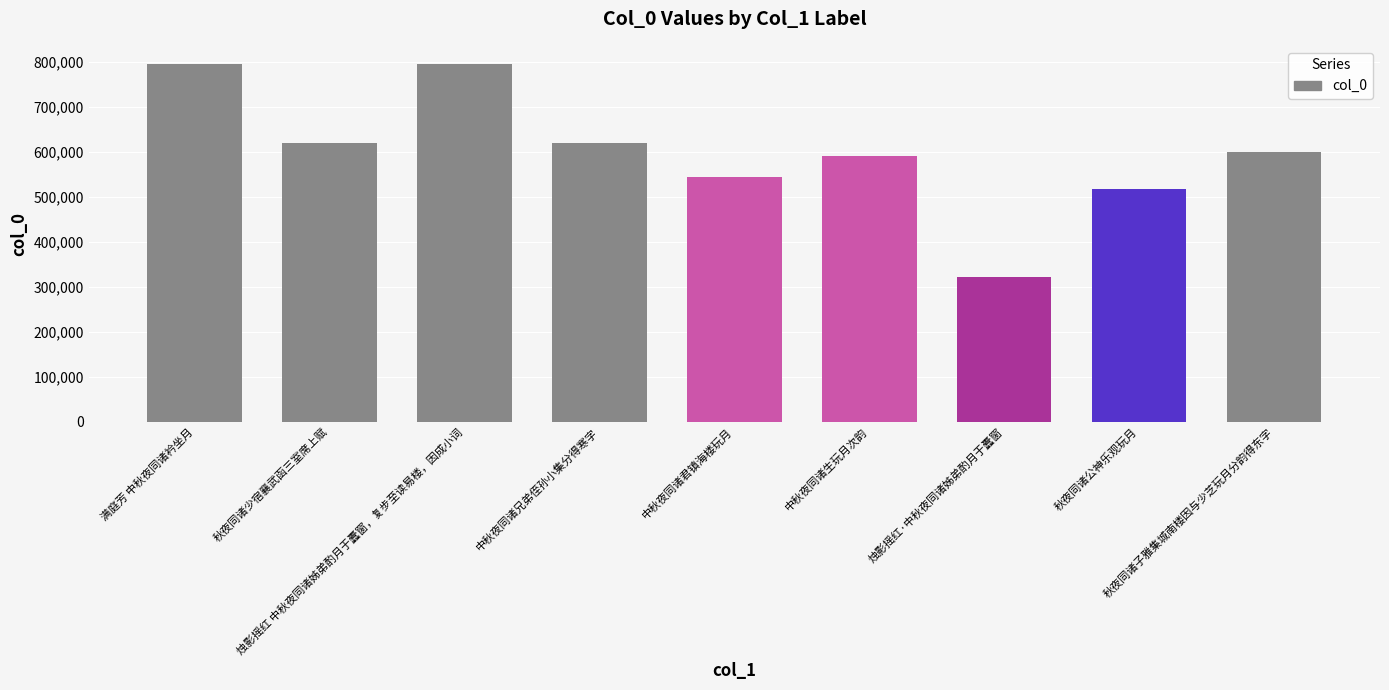

What is the greatest value displayed?

796703